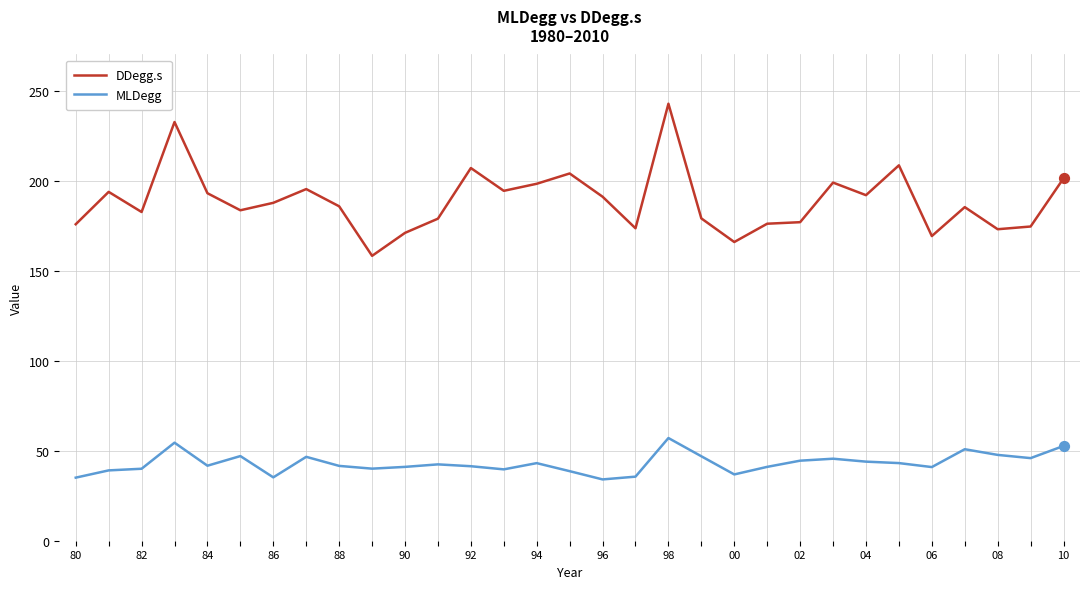

Which series has the largest total across all categories?

DDegg.s